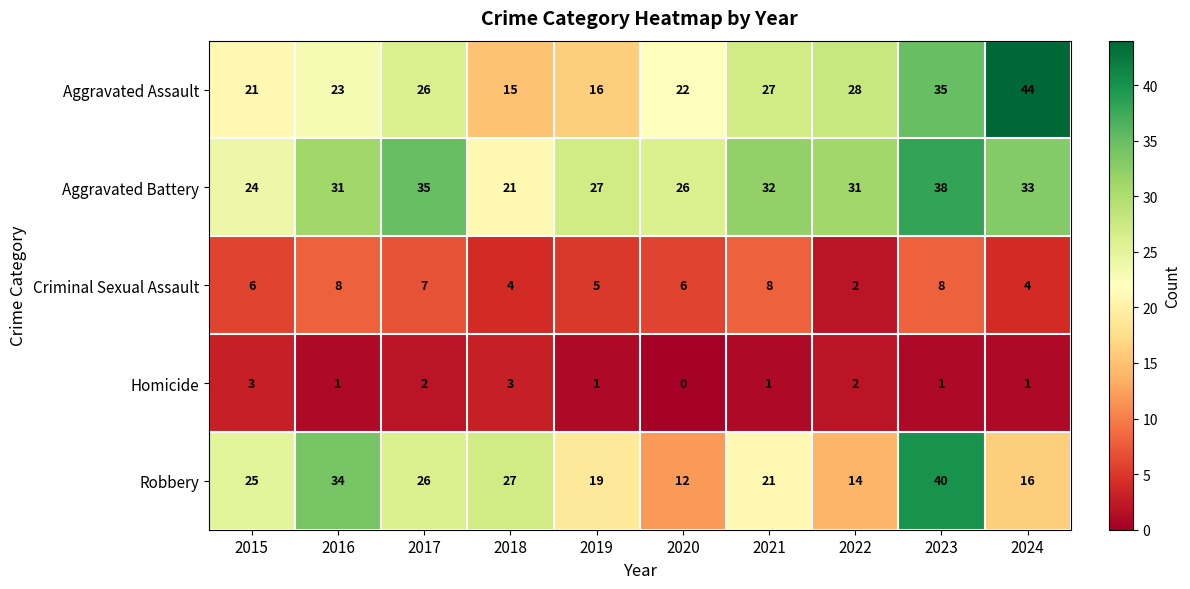

What is the average value of the Aggravated Assault series?

26